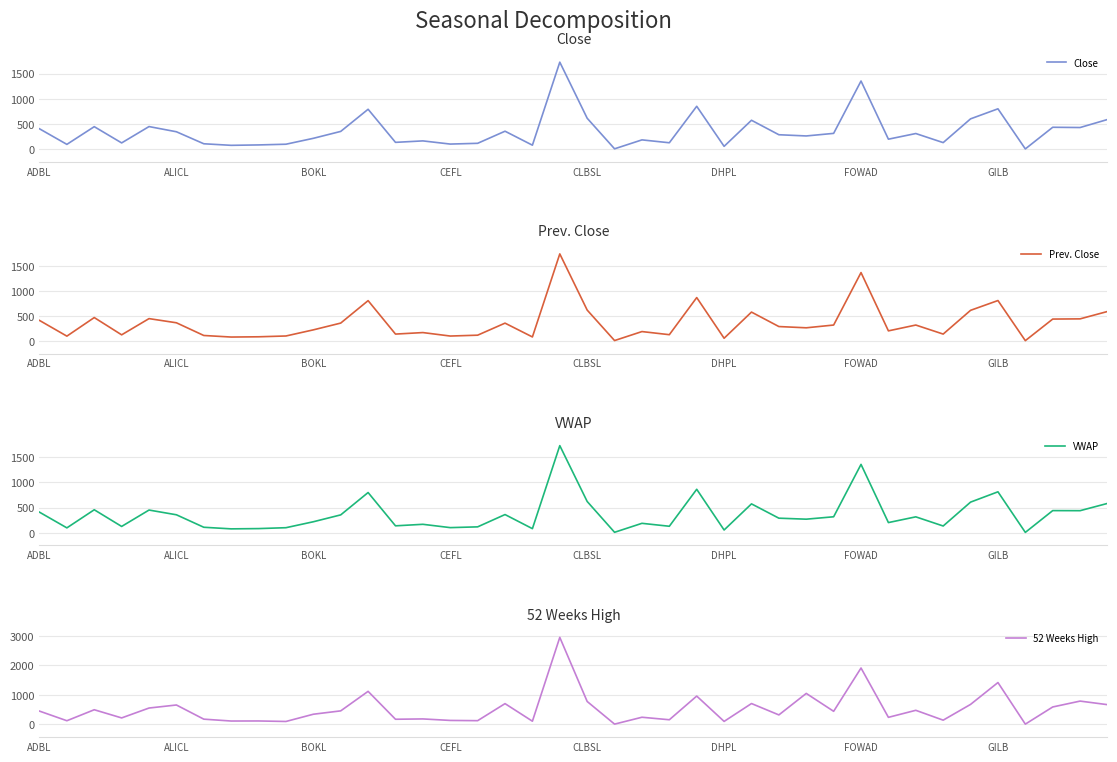

Reading left to right, list all the values displayed in this chart.

Close: 406.0	97.0	448.0	126.0	450.0	347.0	109.0	78.0	86.0	100.0	217.0	354.0	793.0	137.0	166.0	103.0	118.0	358.0	81.0	1727.0	615.0	9.0	186.0	129.0	852.0	58.0	575.0	288.0	264.0	315.0	1353.0	200.0	312.0	132.0	603.0	802.0	7.0	436.0	431.0	590.0
Prev. Close: 410.0	97.0	467.0	123.0	446.0	363.0	110.0	79.0	84.0	100.0	222.0	357.0	804.0	138.0	168.0	99.0	116.0	356.0	81.0	1735.0	616.0	9.0	188.0	126.0	865.0	55.0	576.0	288.0	263.0	318.0	1363.0	202.0	318.0	138.0	611.0	806.0	7.2	437.0	441.0	588.0
VWAP: 408.0	96.6	455.9	125.0	450.2	356.2	108.6	77.0	82.4	100.0	217.8	354.2	797.5	137.1	167.2	101.5	116.7	360.8	81.1	1727.8	620.0	9.0	186.8	128.6	861.9	54.5	572.5	288.7	269.0	316.7	1355.7	201.6	315.3	133.7	607.4	811.8	7.0	439.1	437.7	581.8
52 Weeks High: 451.0	125.0	497.0	220.0	555.0	658.0	178.0	115.0	117.0	100.0	345.0	459.0	1120.0	175.0	186.0	135.0	127.0	704.0	109.0	2948.0	777.0	10.2	243.0	158.0	960.0	102.0	707.0	322.0	1050.0	444.0	1910.0	240.0	478.0	144.0	678.0	1418.0	10.1	591.0	790.0	669.0